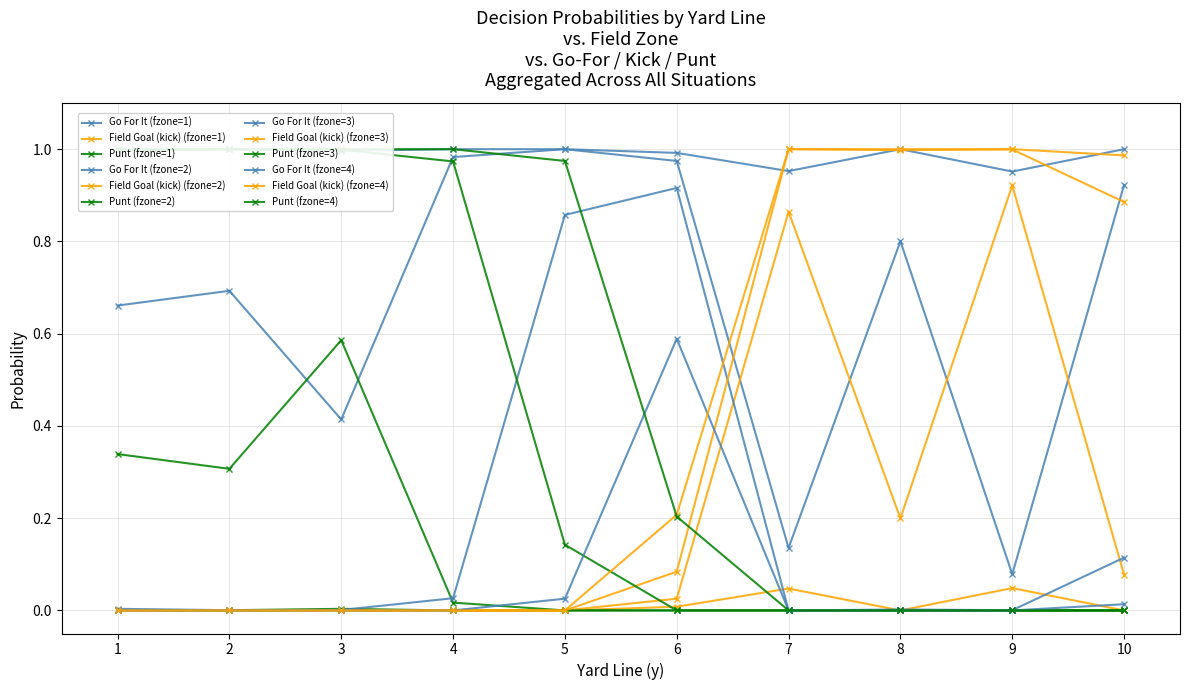

How many categories are shown in the chart?

40